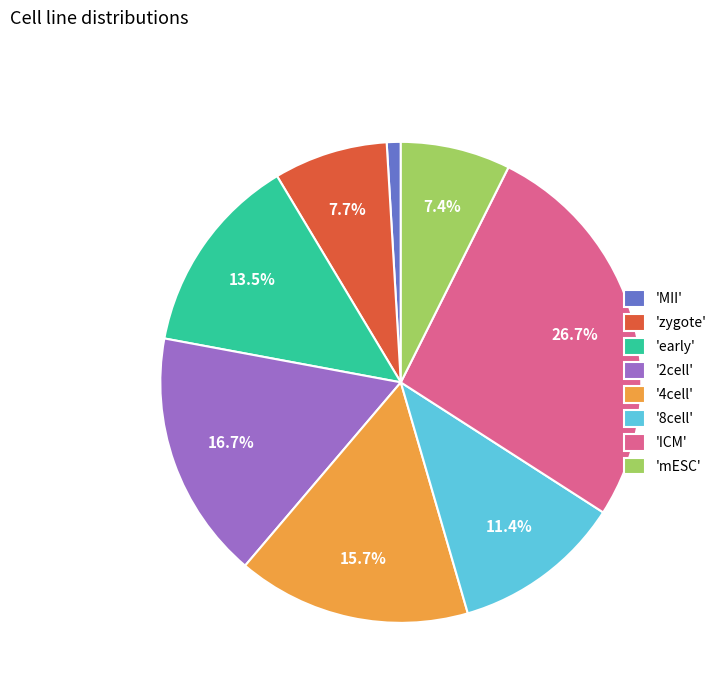

Which has a higher value, 'early' or 'MII'?

'early'